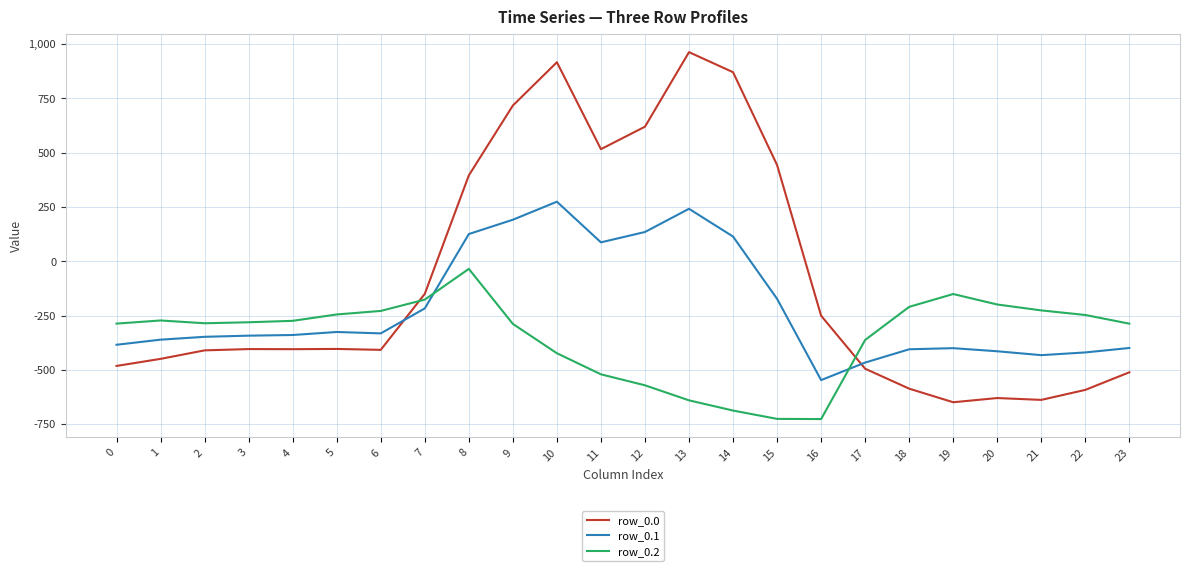

Rank the series by their average value, from lowest to highest.

row_0.2, row_0.1, row_0.0